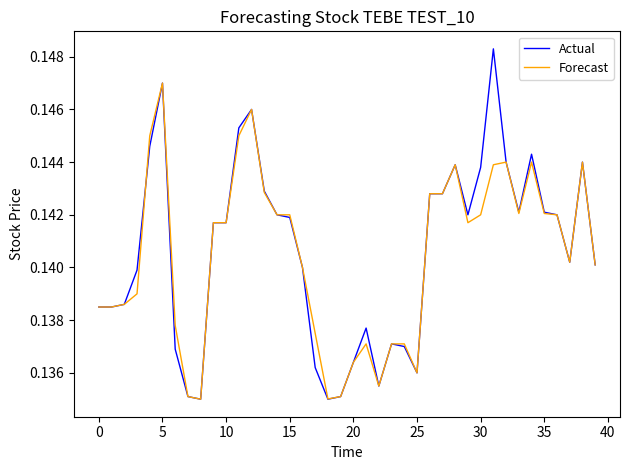

What are all the series names shown in the legend?

Actual, Forecast